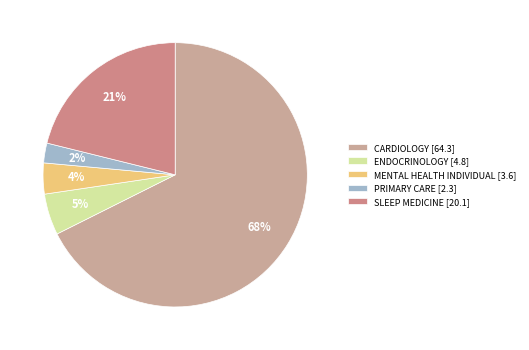

What is the change in value from ENDOCRINOLOGY to SLEEP MEDICINE?

+15.3